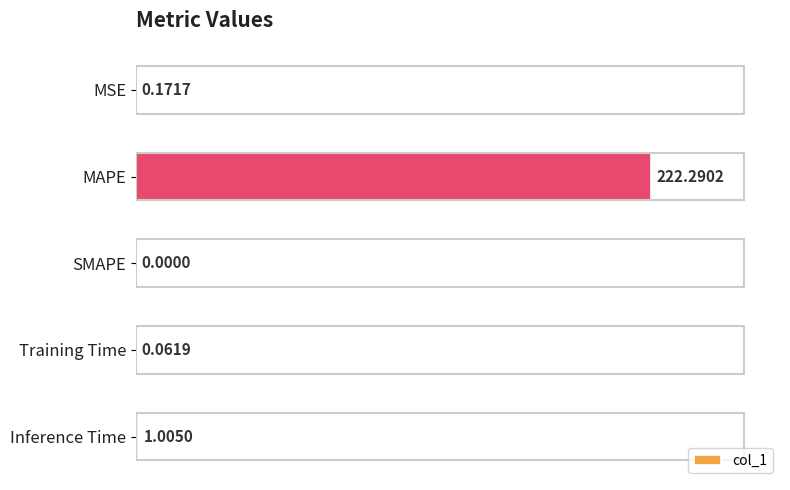

What is the sum of all values?

223.5